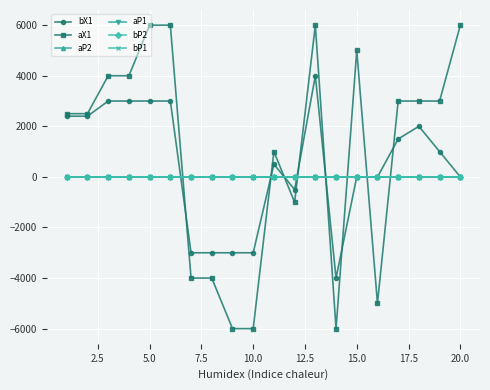

Which series has the largest total across all categories?

aX1